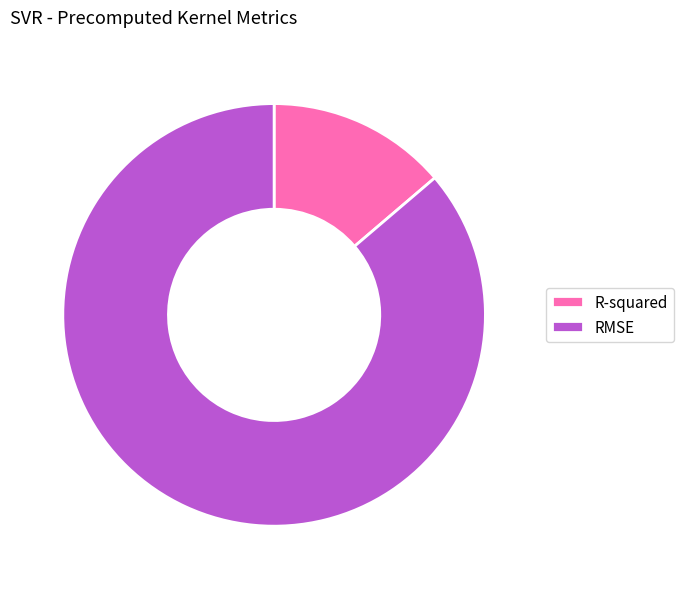

True or false: R-squared accounts for 14% of the total.

True